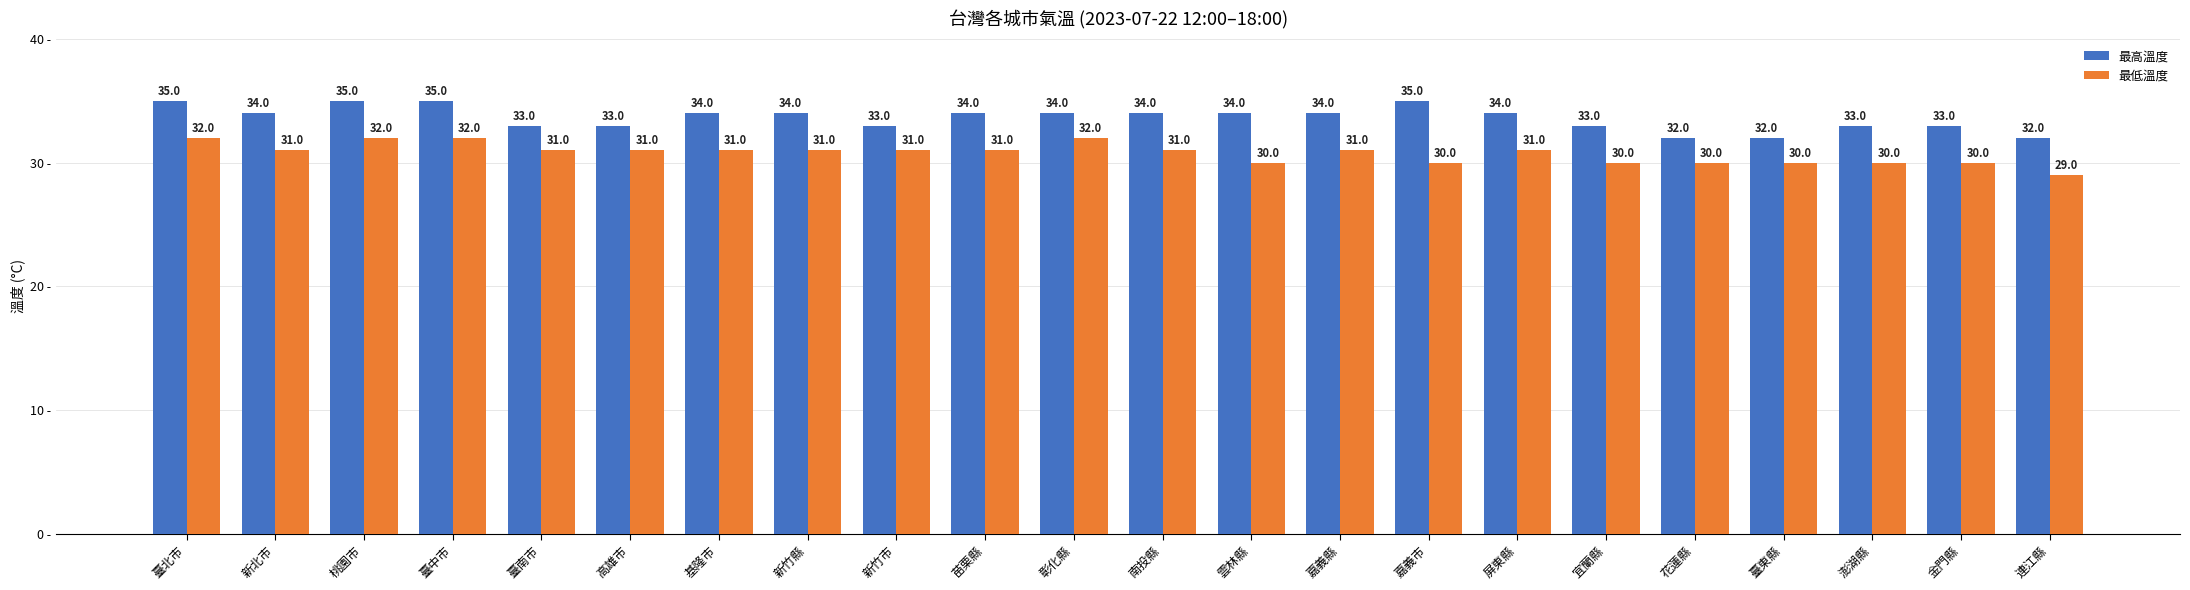

What is the difference between the highest and lowest values at 宜蘭縣?

3